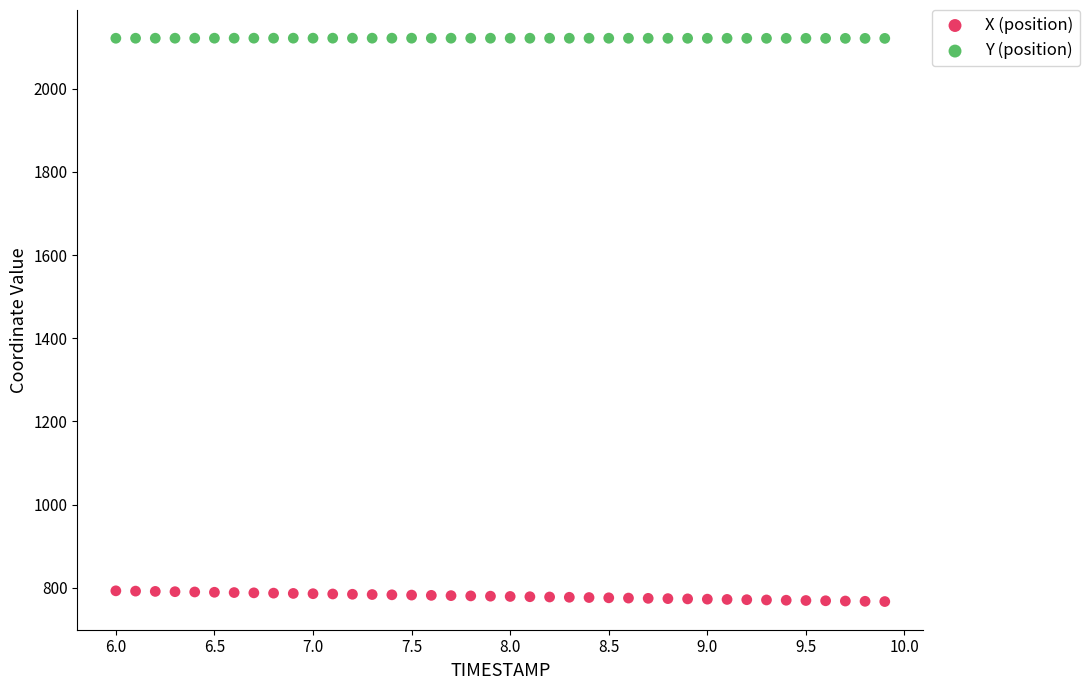

Which series reaches the maximum Y coordinate?

Y (position)